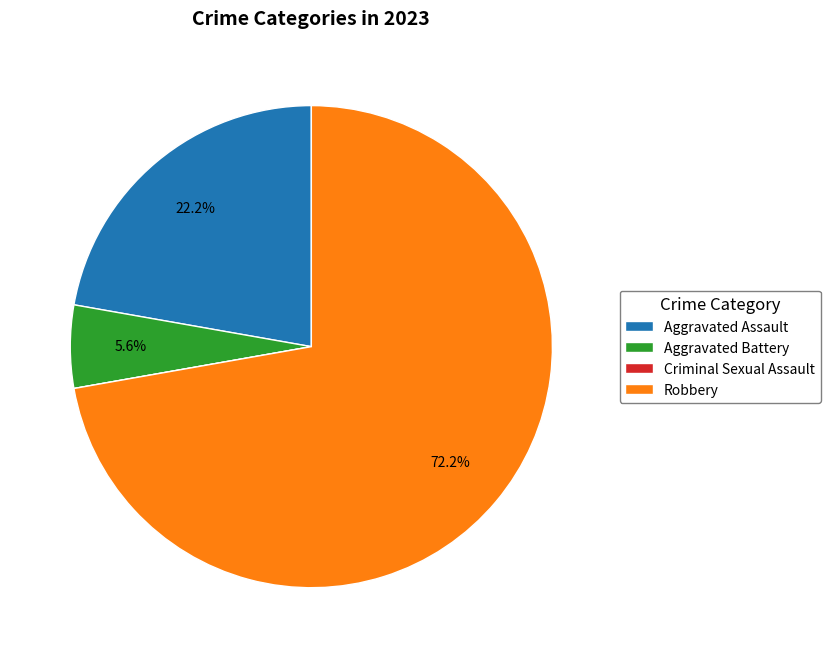

What is the largest slice in the pie chart?

Robbery